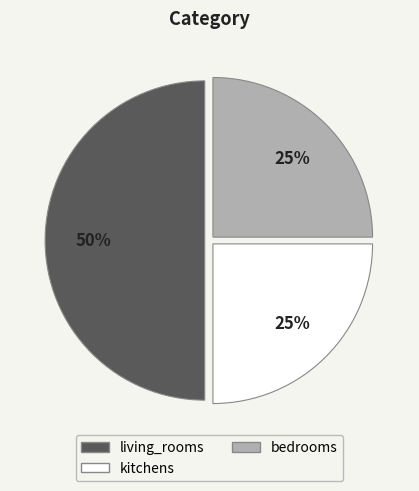

Combined, do kitchens and living_rooms account for over 50%?

Yes